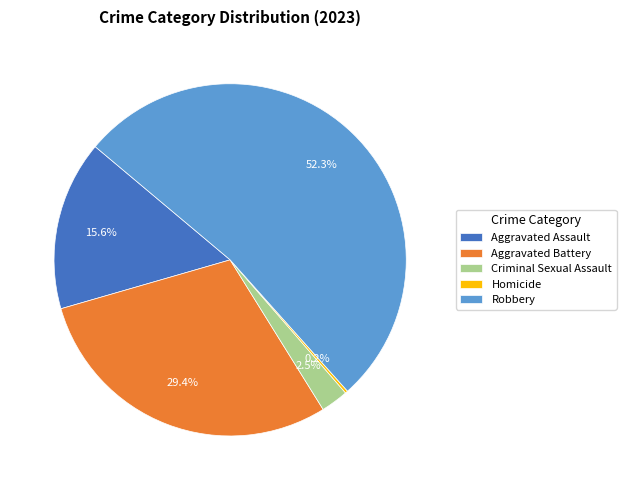

Between Aggravated Assault and Criminal Sexual Assault, which is larger?

Aggravated Assault